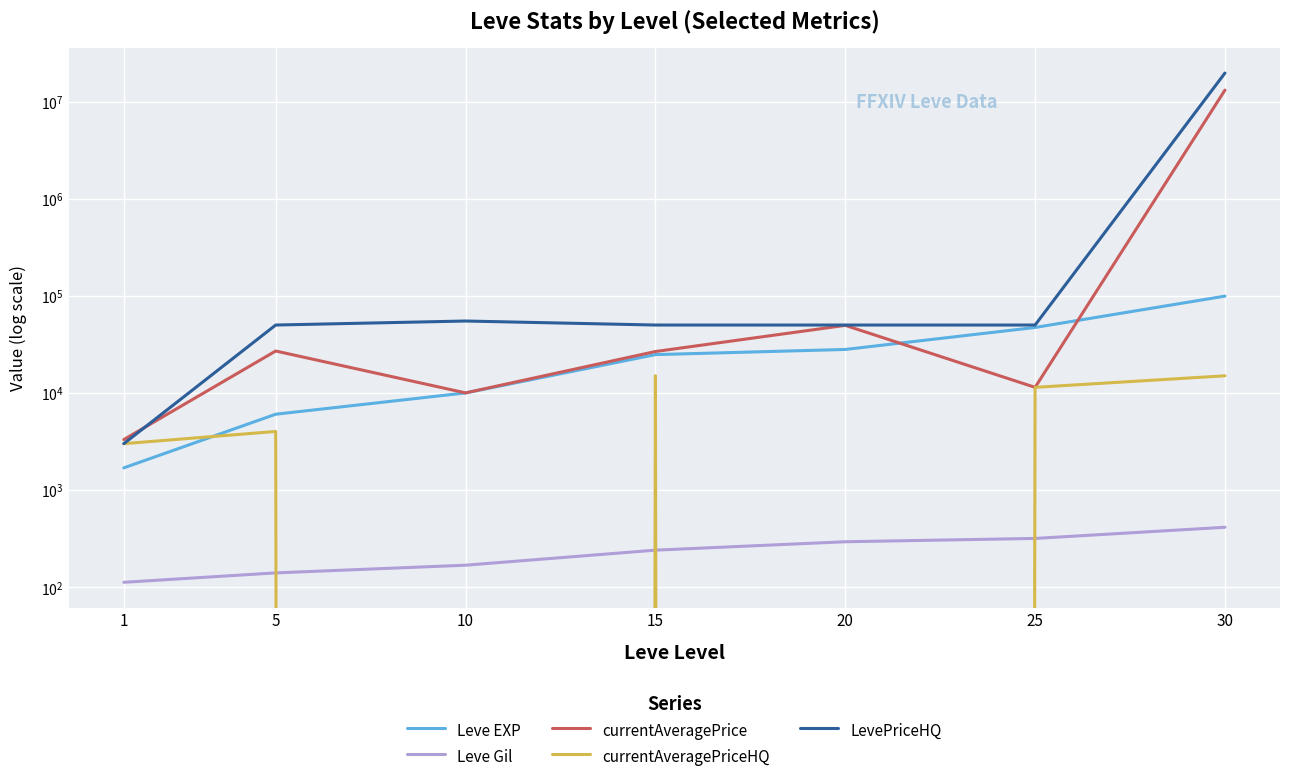

True or false: currentAveragePriceHQ has a value of 5110 at 1.

False